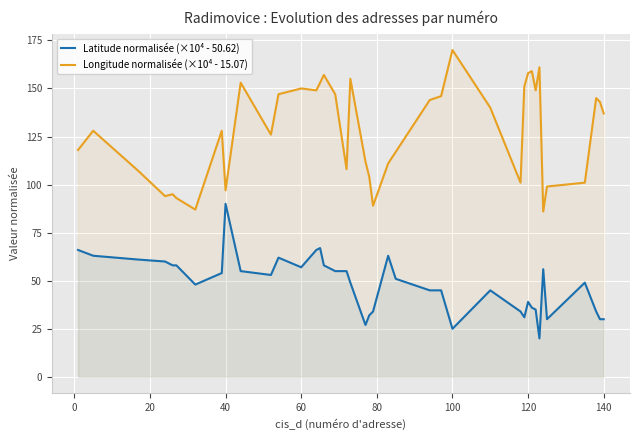

True or false: Latitude normalisée (×10⁴ - 50.62) and Longitude normalisée (×10⁴ - 15.07) cross at least once.

False